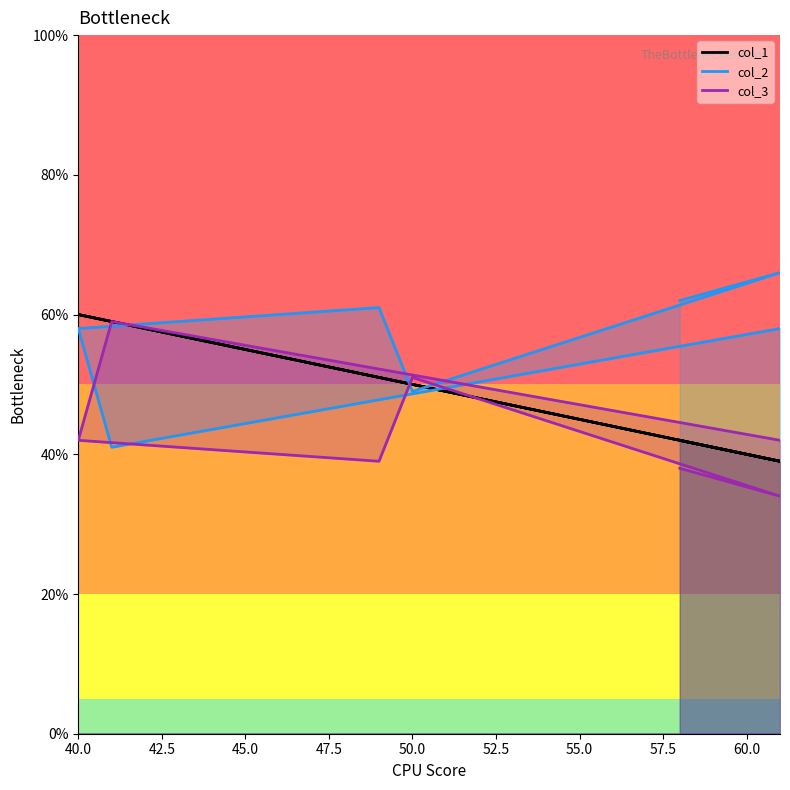

Is it true that col_2 equals 99 at 40?

False